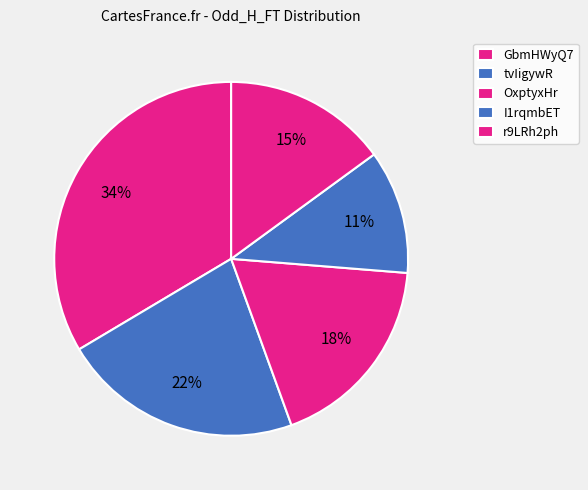

What is the largest slice in the pie chart?

GbmHWyQ7